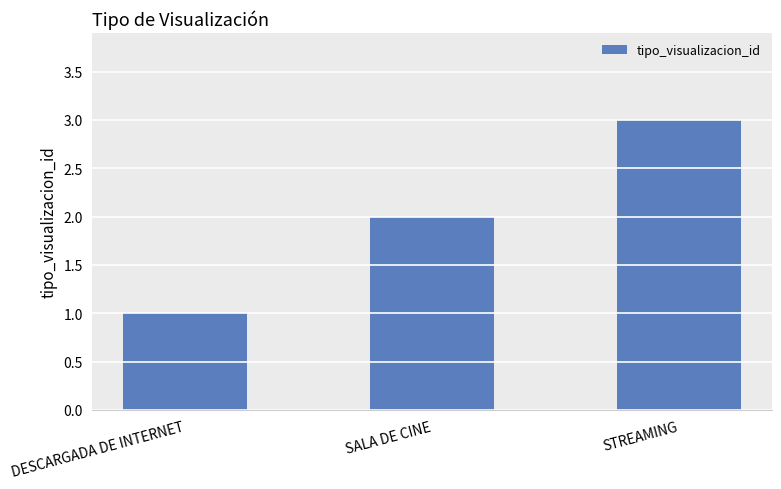

Reading right to left, transcribe all the data shown in this chart.

3	2	1